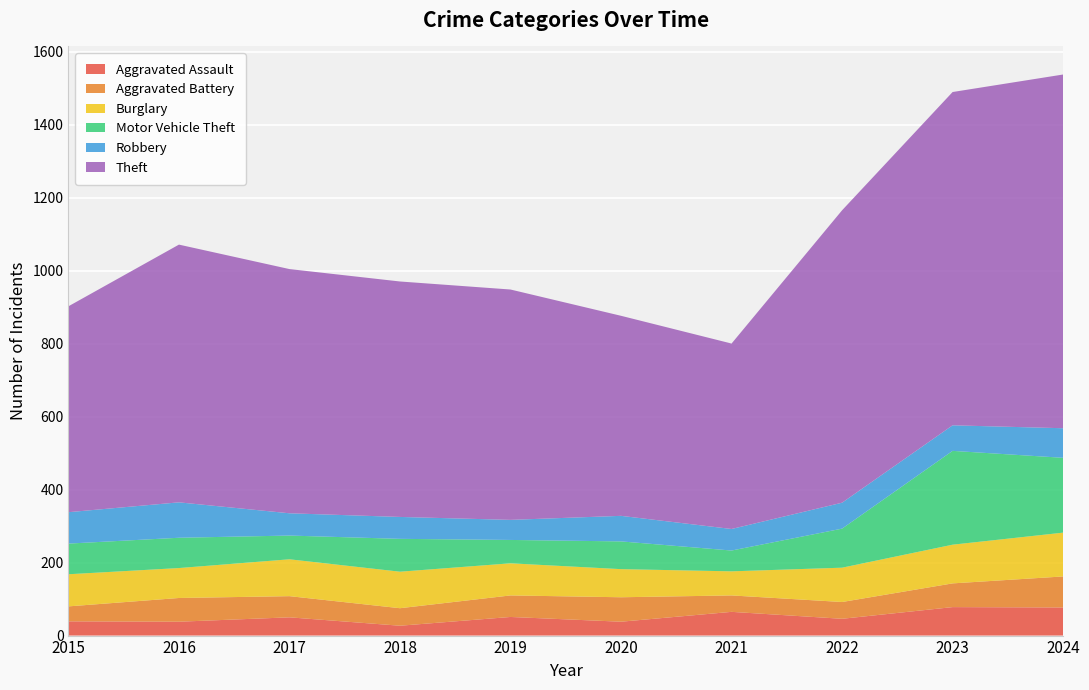

Reading left to right, extract all data points from this chart.

Aggravated Assault: 39	38	50	27	51	38	65	46	78	77
Aggravated Battery: 41	65	58	48	59	67	45	46	65	85
Burglary: 88	82	101	100	88	77	66	94	106	120
Motor Vehicle Theft: 84	83	65	90	64	76	57	107	257	205
Robbery: 86	97	61	60	55	70	59	71	70	81
Theft: 564	706	669	645	631	548	508	801	913	969